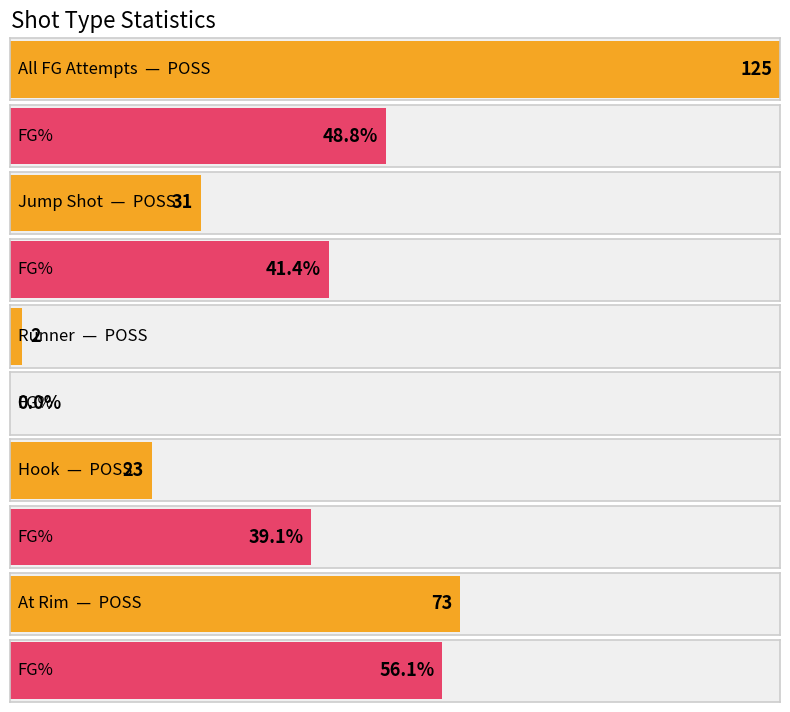

Reading left to right, what are all the values shown in this chart?

POSS: All FG Attempts=125.0	Jump Shot=31.0	Runner=2.0	Hook=23.0	At Rim=73.0
FG%: All FG Attempts=48.8	Jump Shot=41.4	Runner=0.0	Hook=39.1	At Rim=56.1